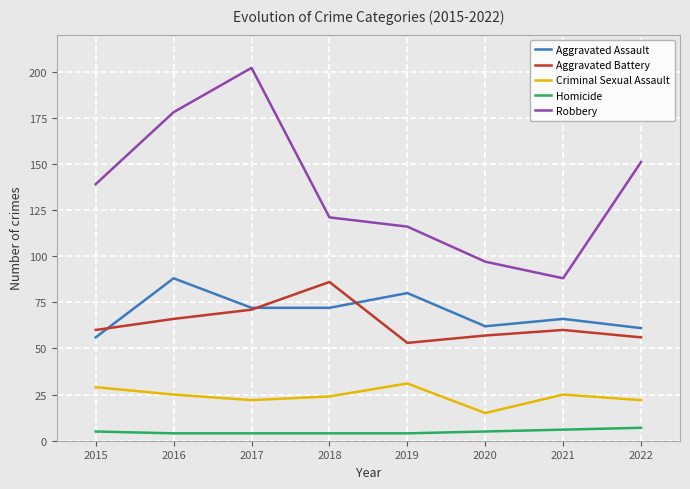

Is the value of Criminal Sexual Assault at 2019 greater than the value of Aggravated Assault at 2018?

No